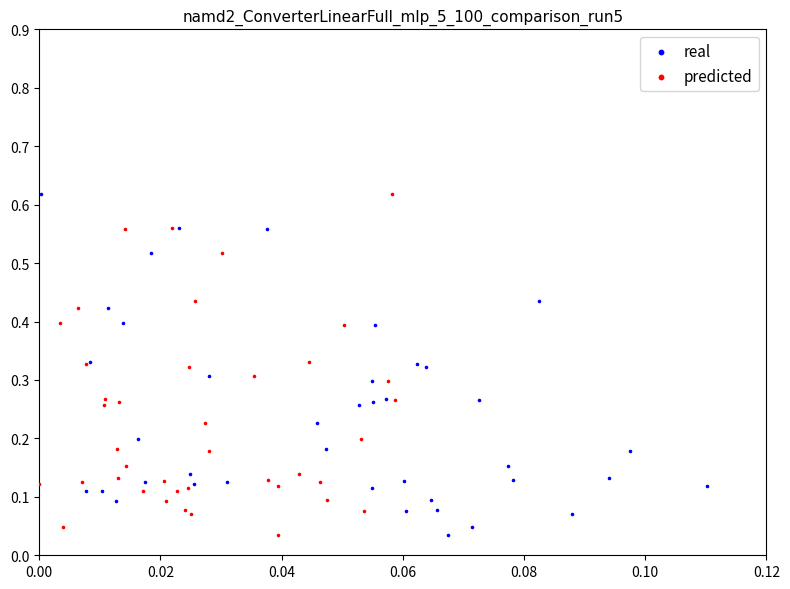

What are all the series names shown in the legend?

real, predicted